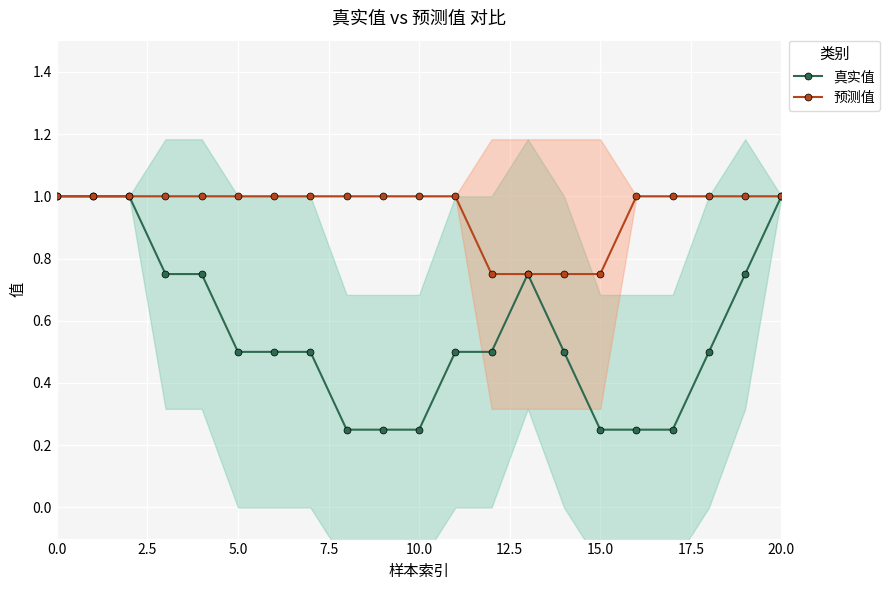

At 15.0, list the series in order from largest to smallest.

预测值, 真实值